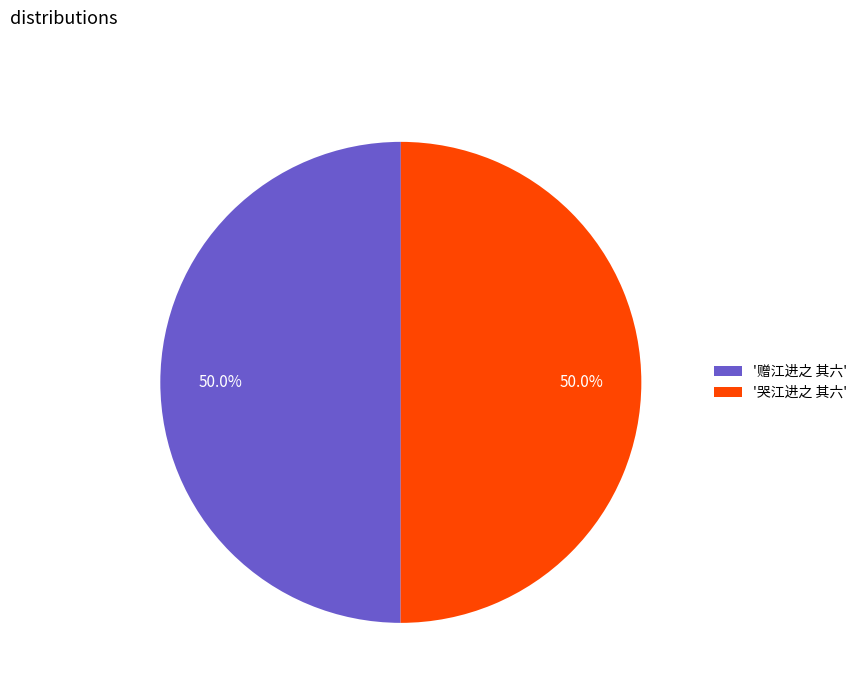

Do '哭江进之 其六' and '赠江进之 其六' together represent more than half of the pie?

Yes